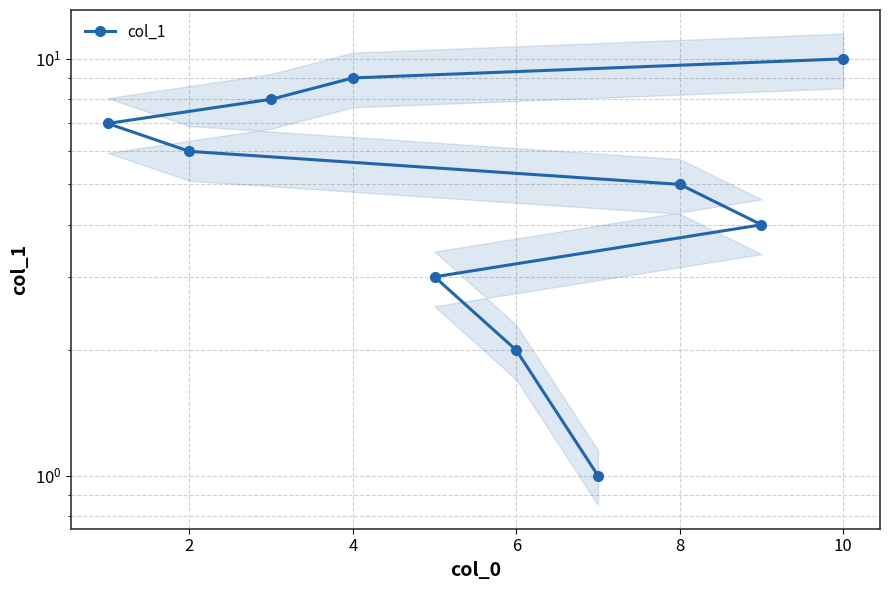

Is it true that the value at 4 is 4?

False